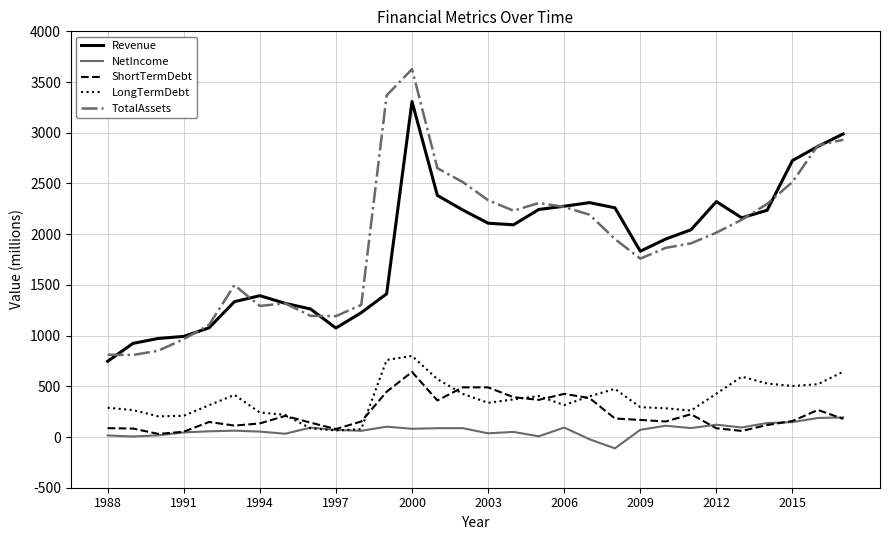

Which series has the widest spread of values?

TotalAssets